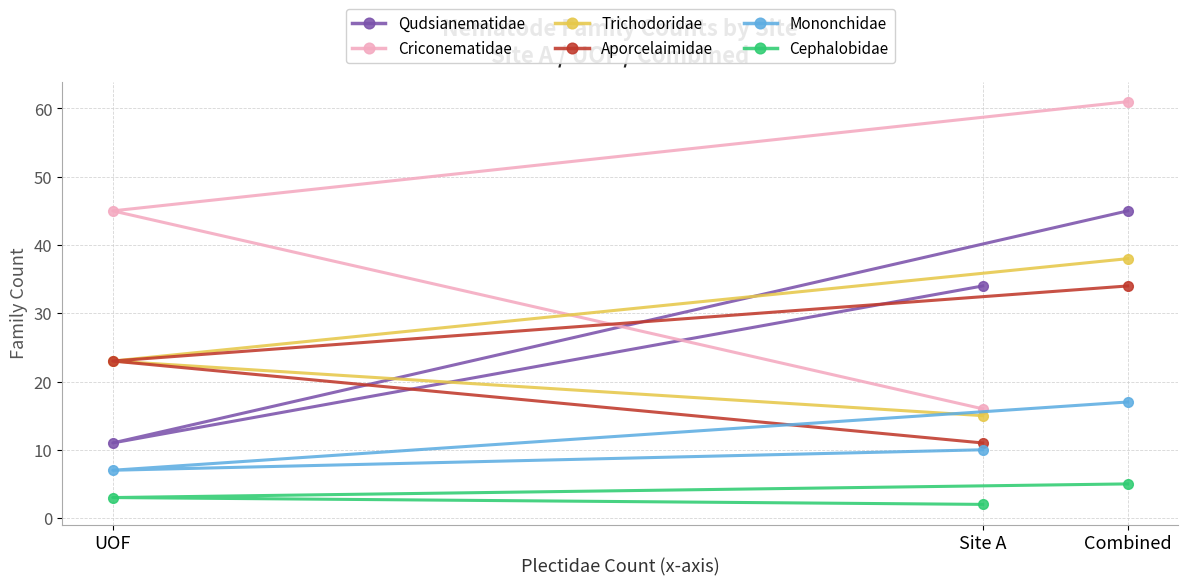

At which category is the sum across all series the highest?

Combined